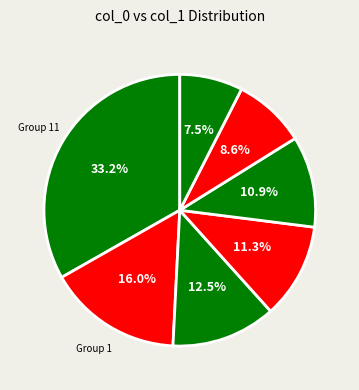

How many segments does this pie chart have?

7